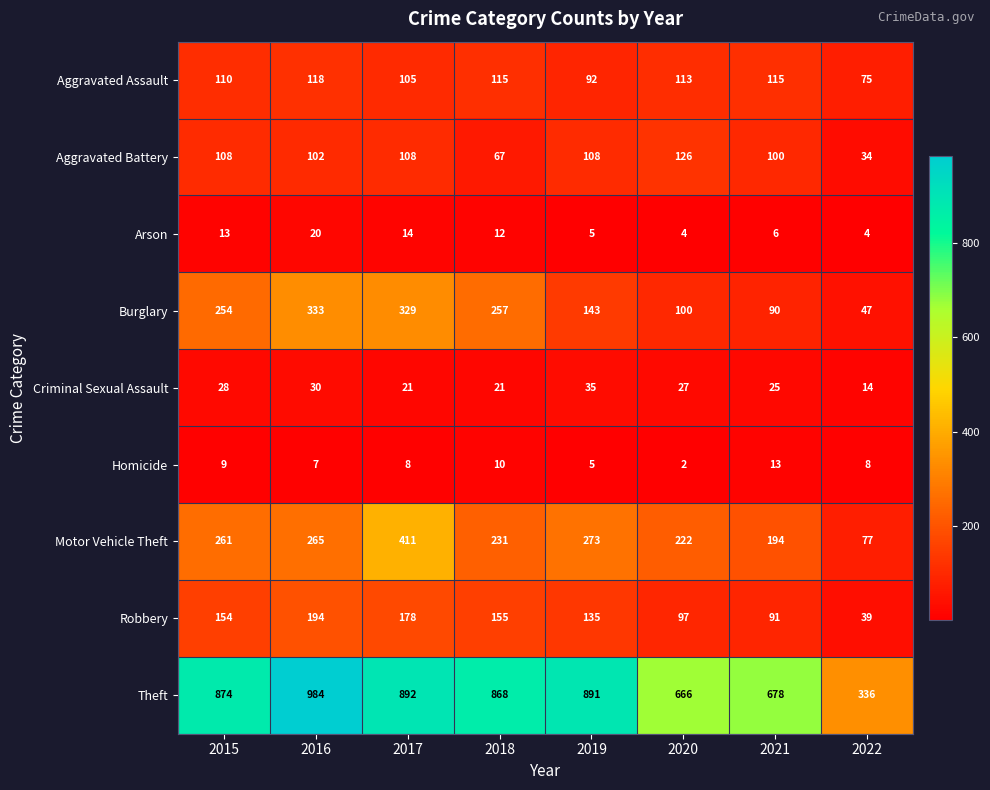

List the series in order of their peak value, lowest first.

Homicide, Arson, Criminal Sexual Assault, Aggravated Assault, Aggravated Battery, Robbery, Burglary, Motor Vehicle Theft, Theft